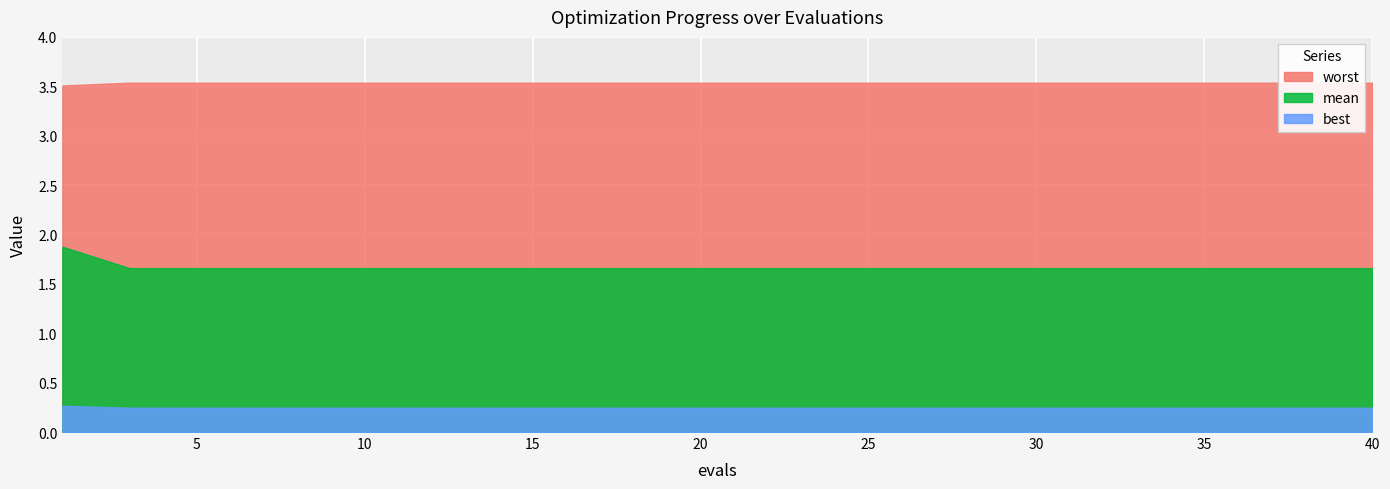

Count the best values in the range 0 to 1.

20